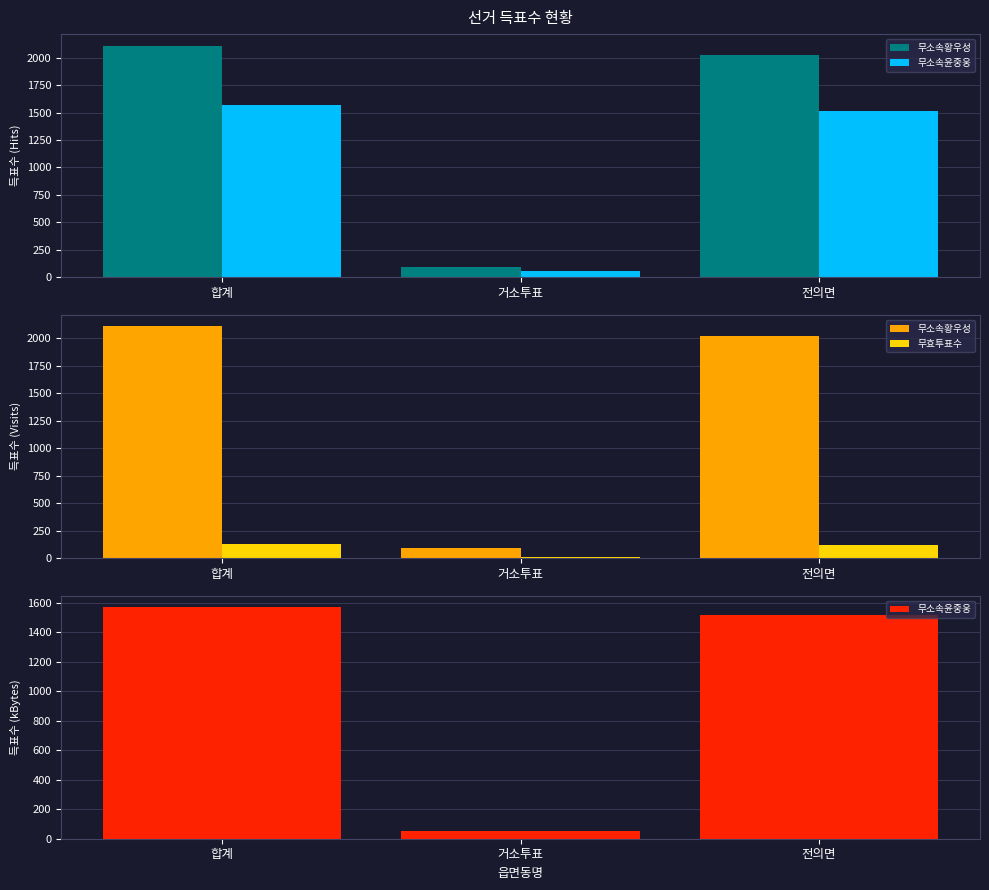

True or false: 무소속윤중웅 has a value of 24 at 거소투표.

False